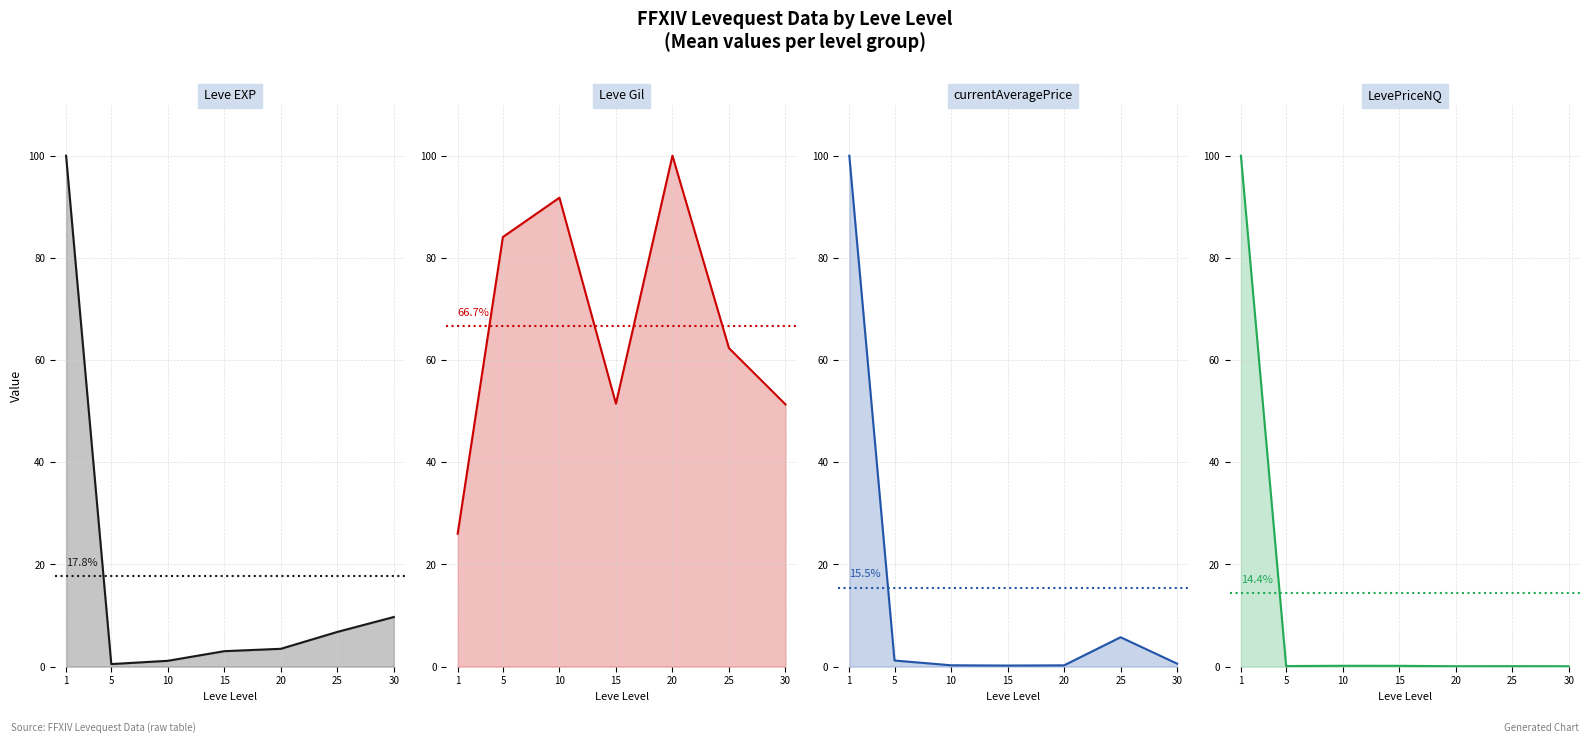

Where is the first local minimum for currentAveragePrice?

15